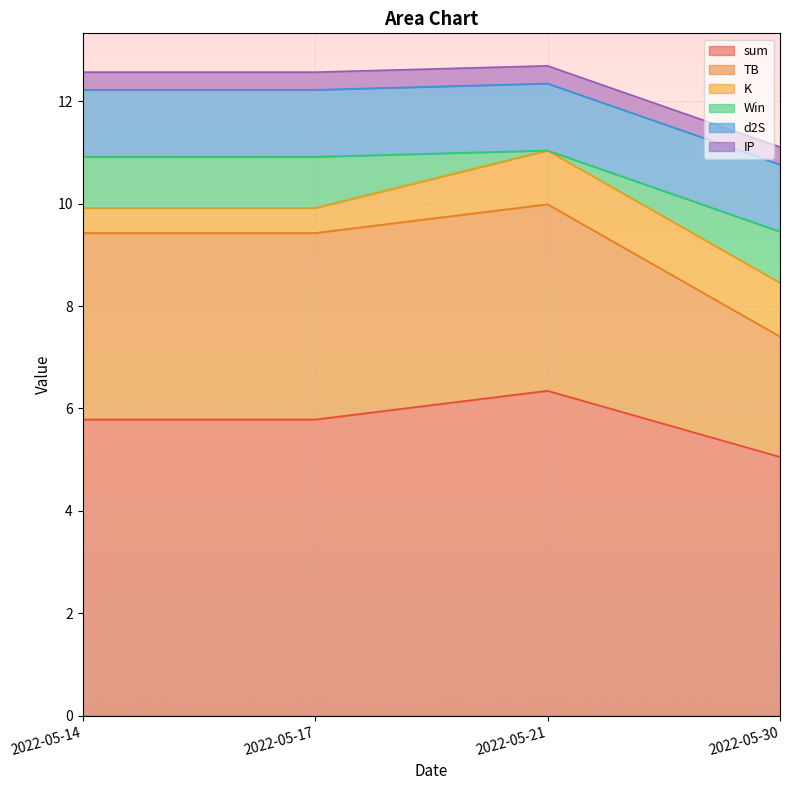

Which category has the lowest value in the sum series?

2022-05-30